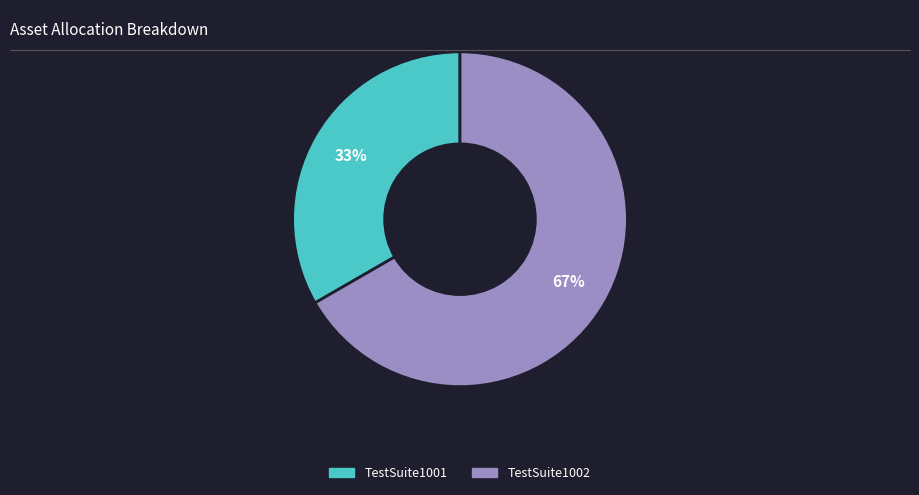

Combined, do TestSuite1002 and TestSuite1001 account for over 50%?

Yes